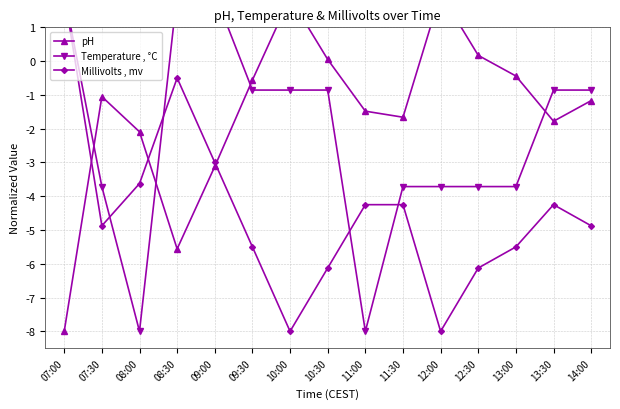

What are all the series names shown in the legend?

pH, Temperature , °C, Millivolts , mv